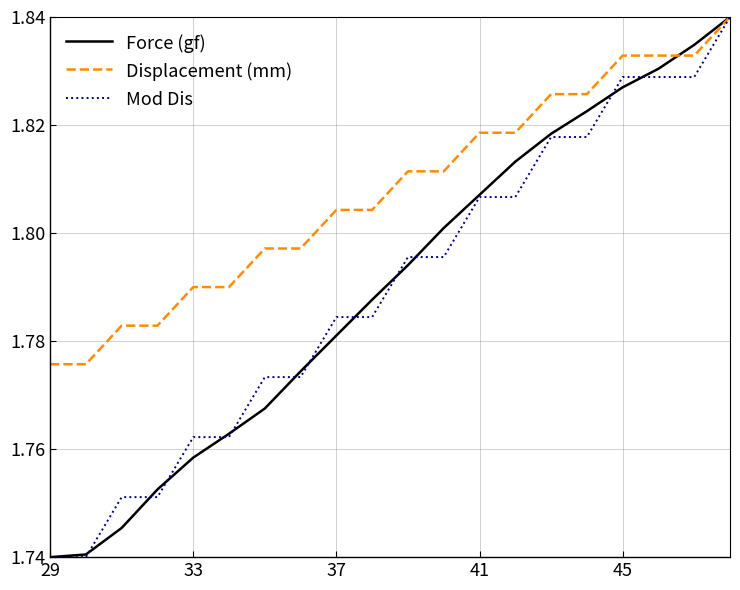

Which series has the largest total across all categories?

Displacement (mm)